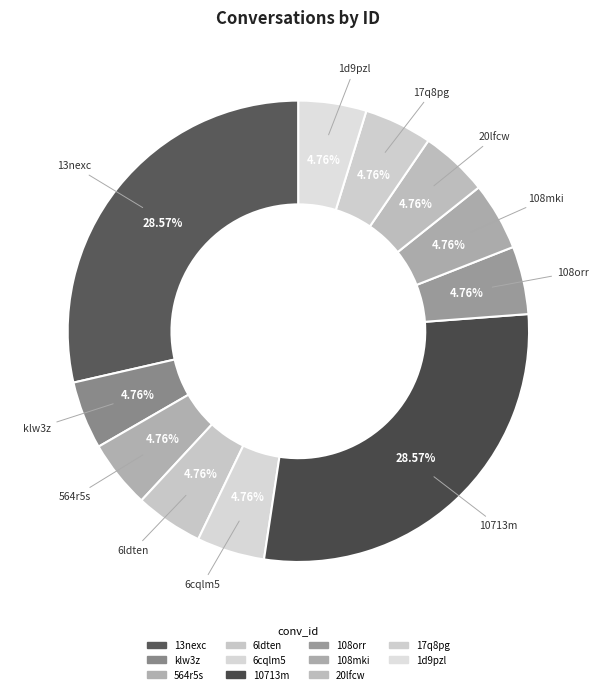

How many slices are in this pie chart?

11